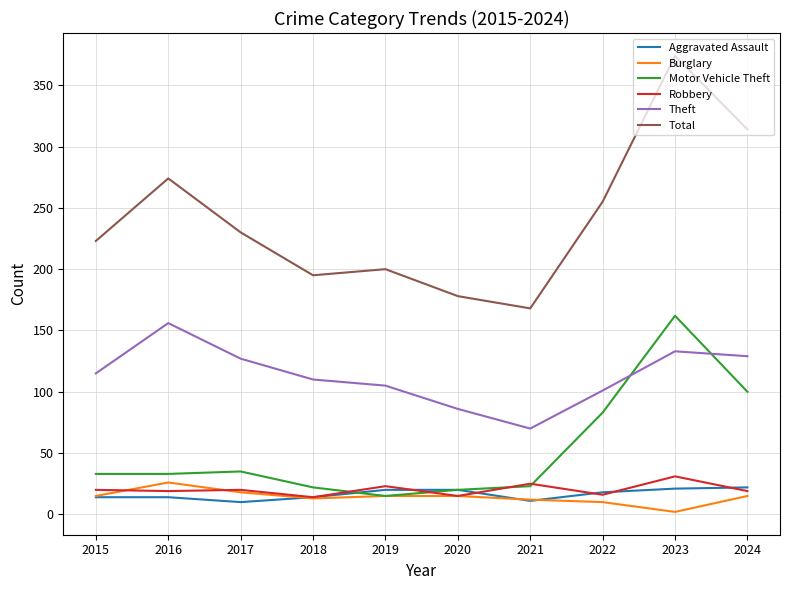

What is the difference between the second highest and minimum values in the Aggravated Assault series?

11